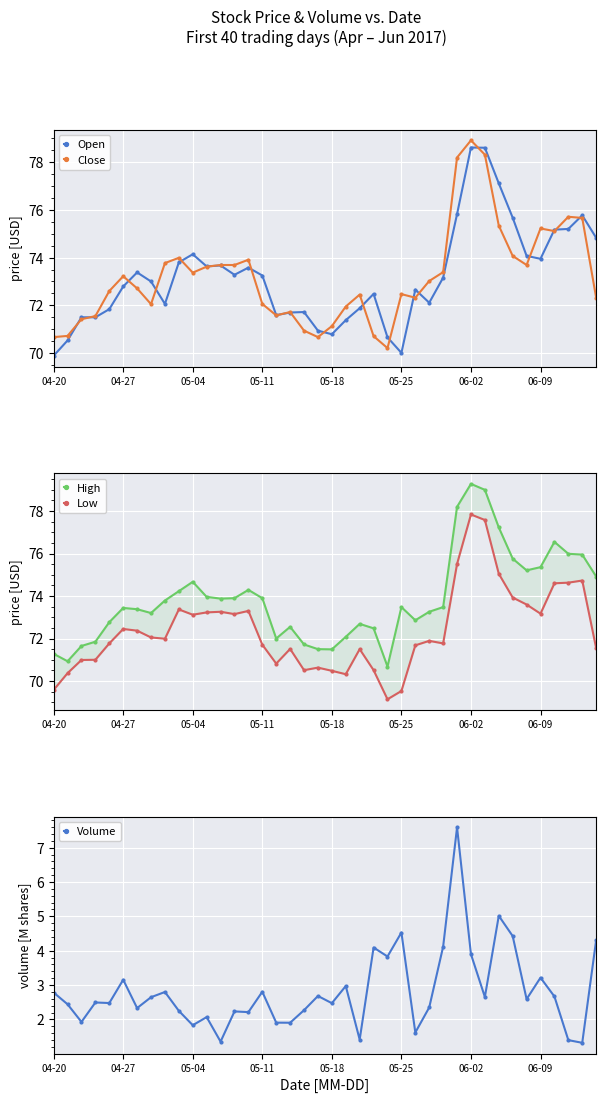

In Low, how many points are higher than both neighbors (excluding endpoints)?

10